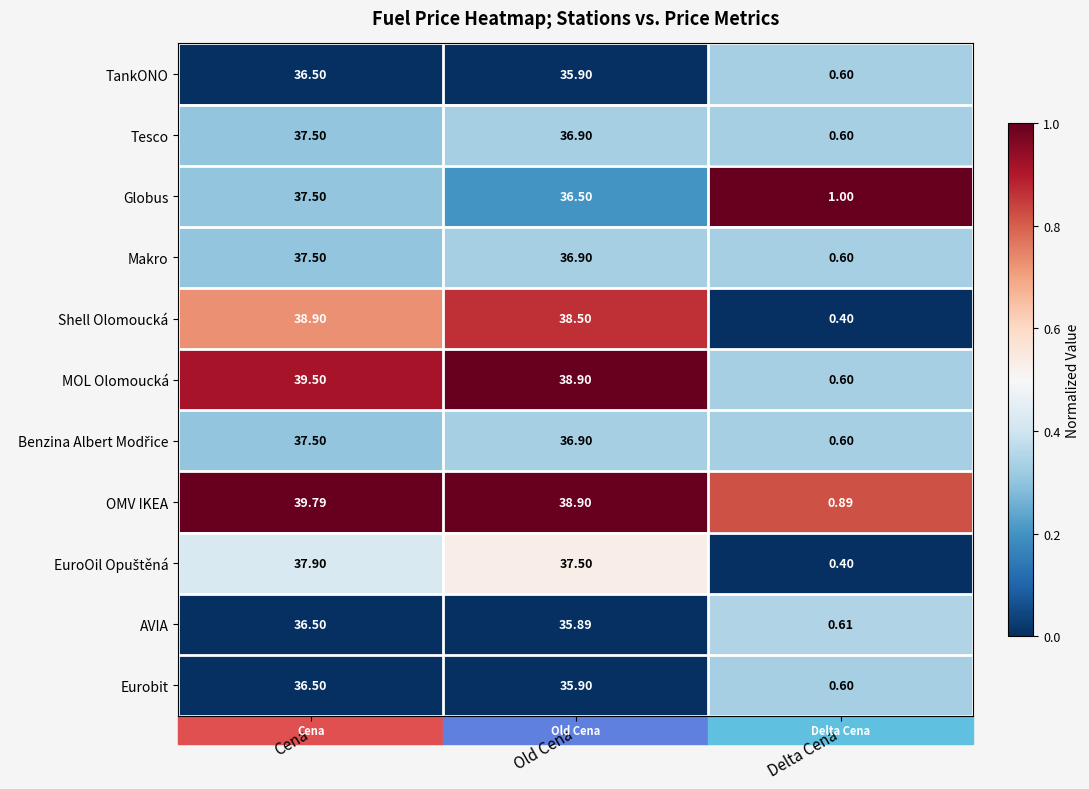

Which series changed the most between Old Cena and Delta Cena?

MOL Olomoucká